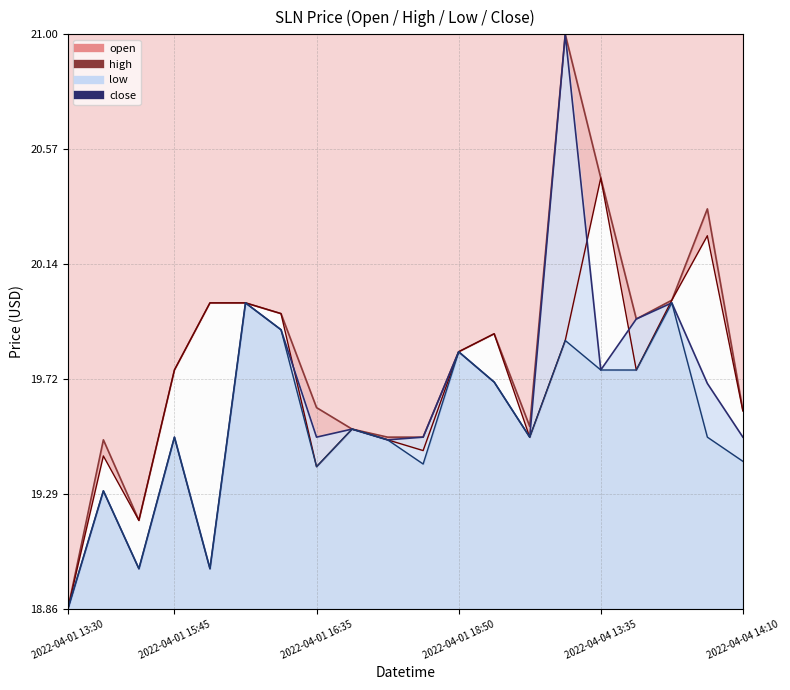

Rank the categories by close value from highest to lowest.

2022-04-04 13:30, 2022-04-01 16:10, 2022-04-04 13:45, 2022-04-04 13:40, 2022-04-01 16:20, 2022-04-01 18:50, 2022-04-04 13:35, 2022-04-01 19:45, 2022-04-04 14:05, 2022-04-01 16:55, 2022-04-01 15:45, 2022-04-01 16:35, 2022-04-01 17:20, 2022-04-01 19:55, 2022-04-04 14:10, 2022-04-01 17:15, 2022-04-01 15:25, 2022-04-01 15:40, 2022-04-01 16:05, 2022-04-01 13:30